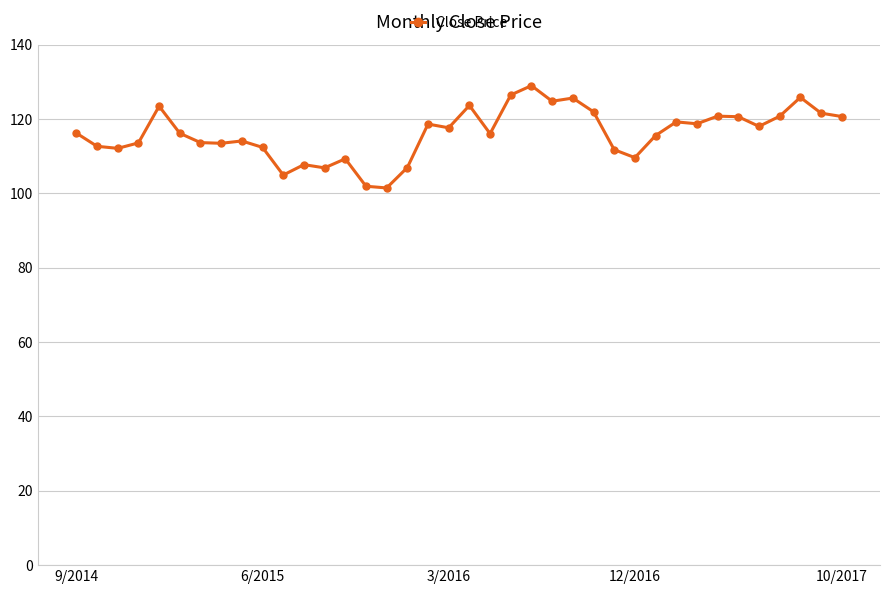

What is the value of the 17th point from the left?

106.9